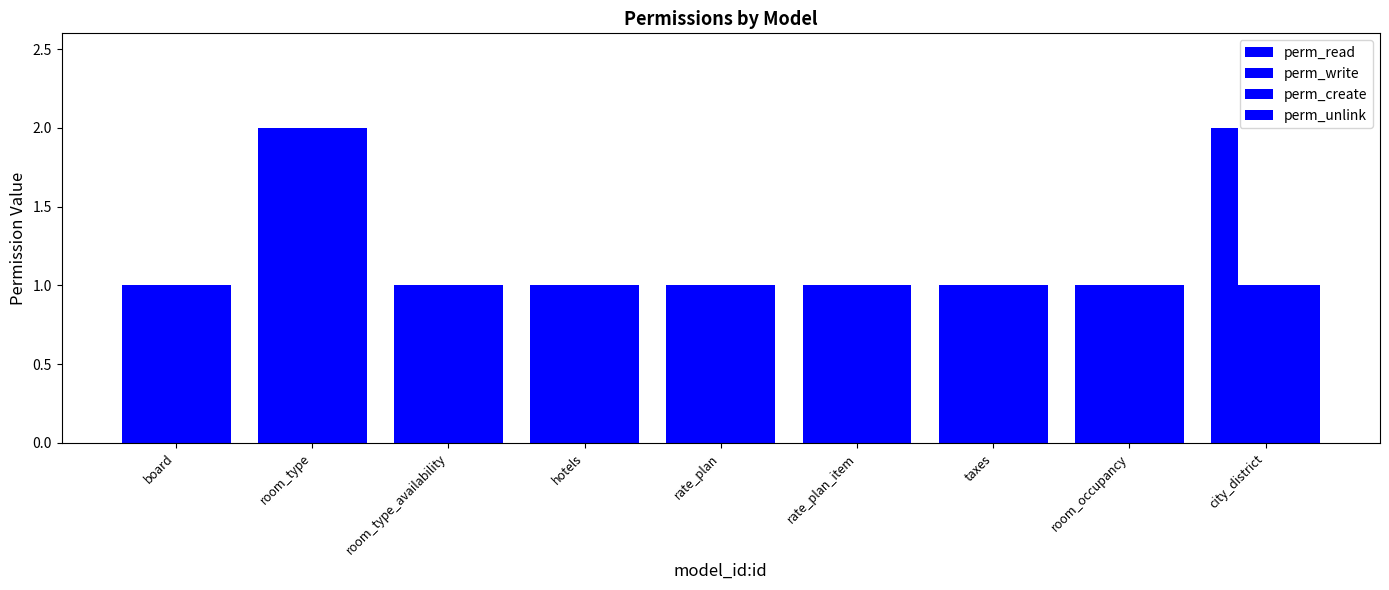

How many distinct data groups are displayed?

4